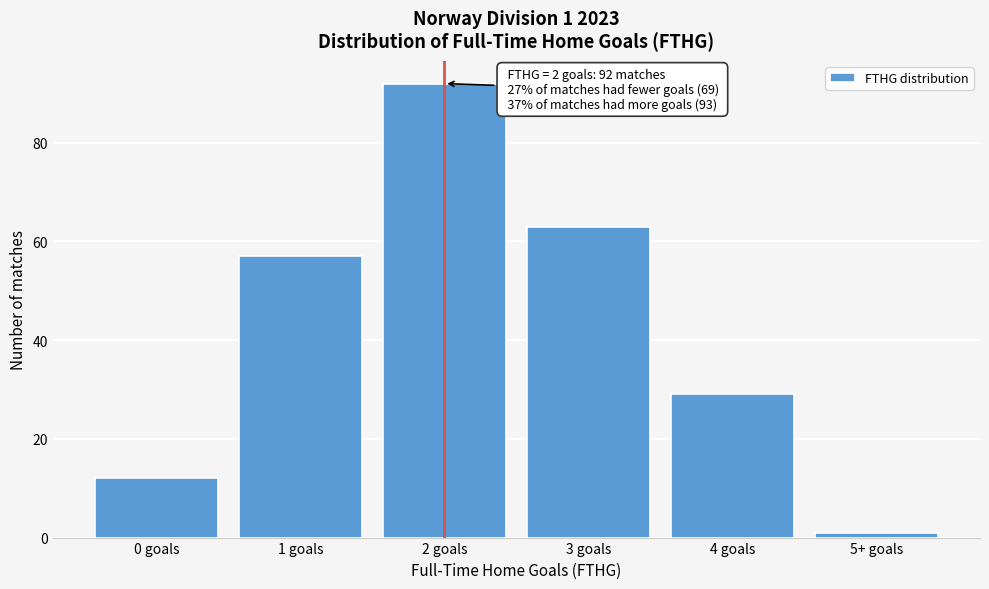

Reading left to right, extract all data points from this chart.

12	57	92	63	29	1